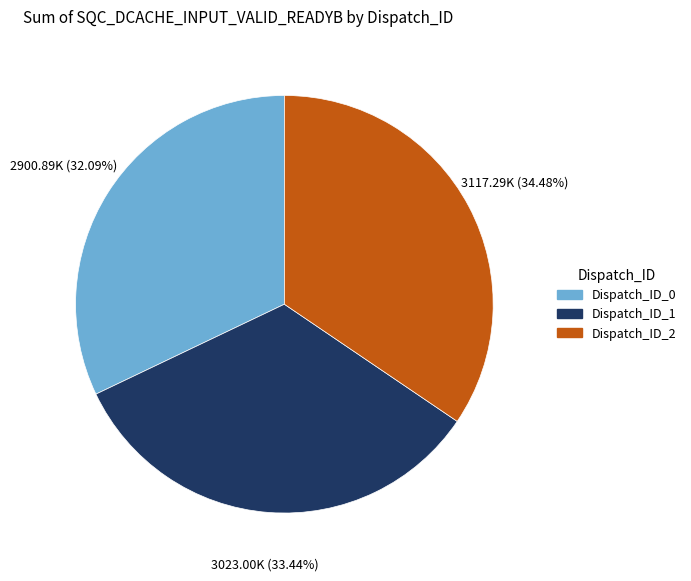

True or false: Dispatch_ID_1 accounts for 46% of the total.

False